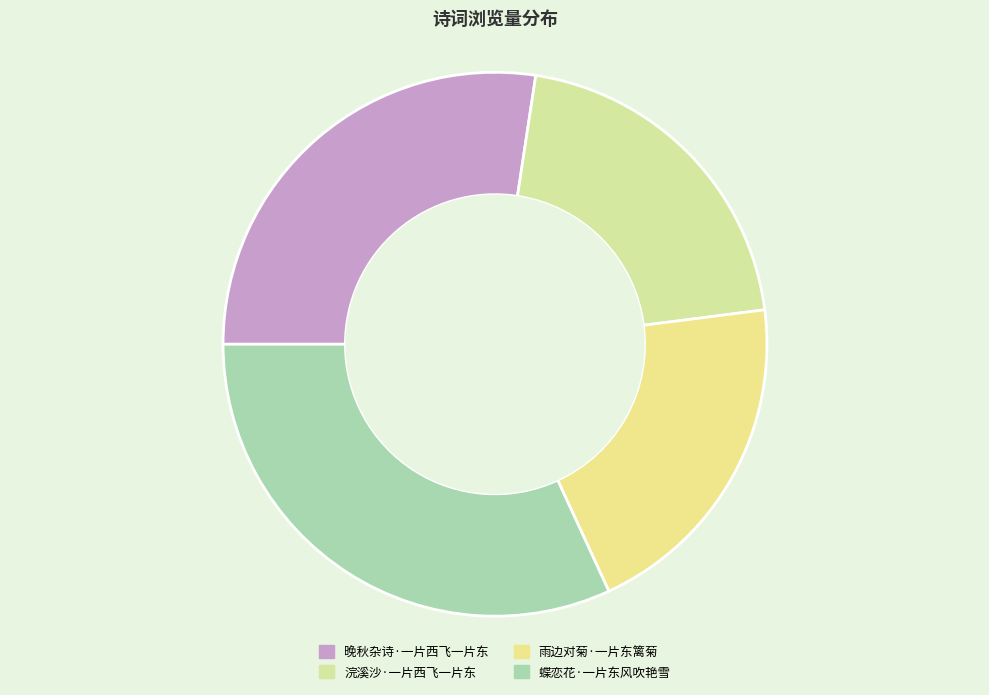

Does any single category account for the majority?

No